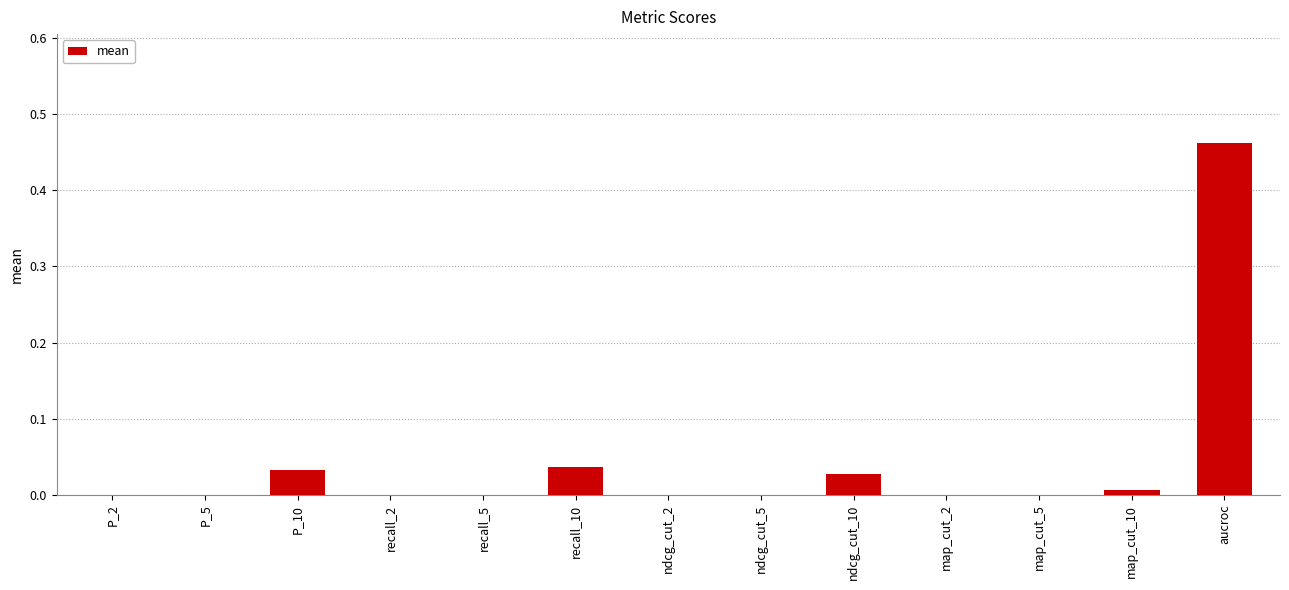

The value at recall_5 is 0.0. True or false?

True